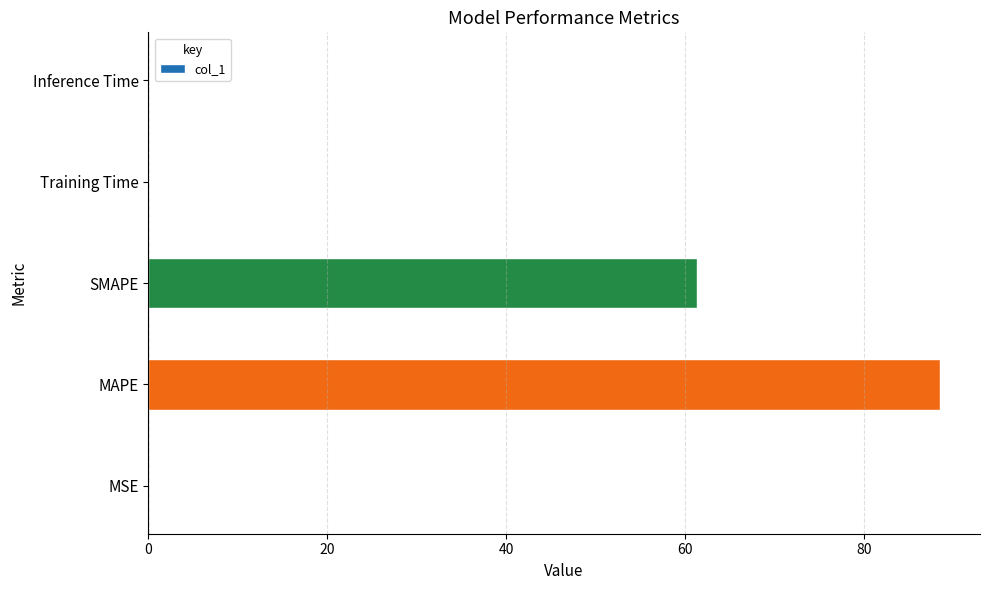

What is the greatest value displayed?

88.5